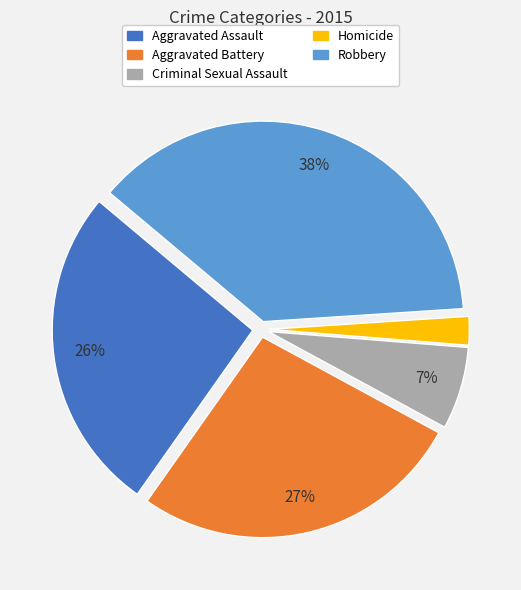

Is Robbery the majority of the pie?

No